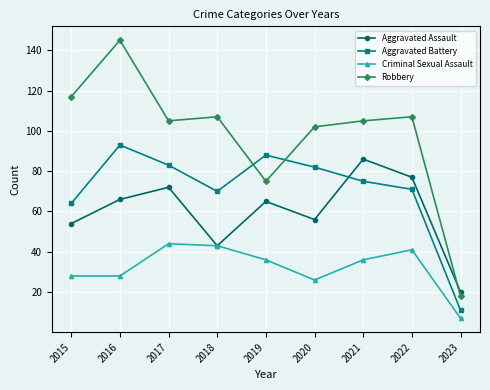

What is the value of the Robbery point at the 3rd from the left?

105